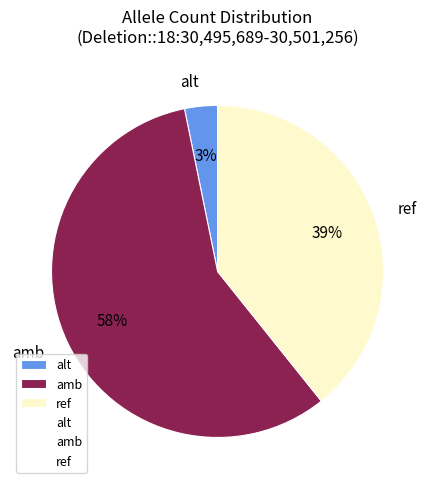

Does any single category account for the majority?

Yes